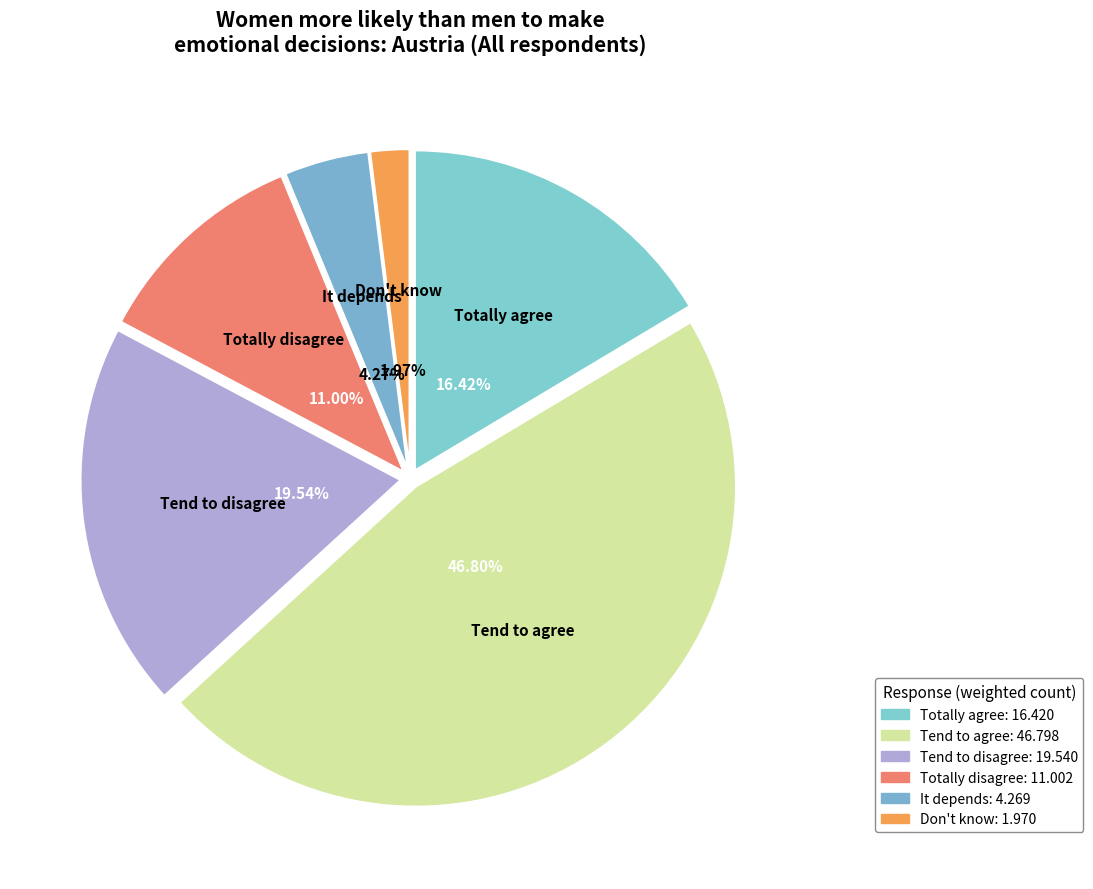

Is it true that Don't know is 14% of the pie?

False